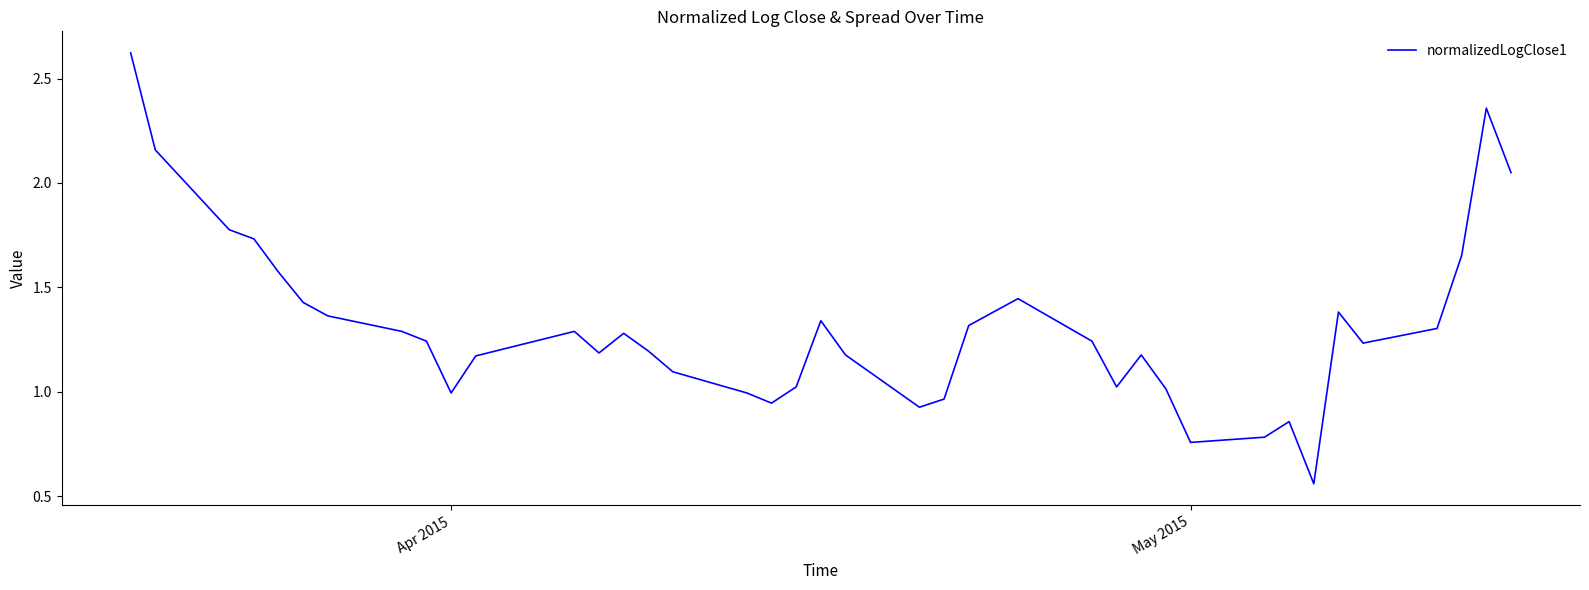

What is the difference between the maximum and minimum values?

2.1